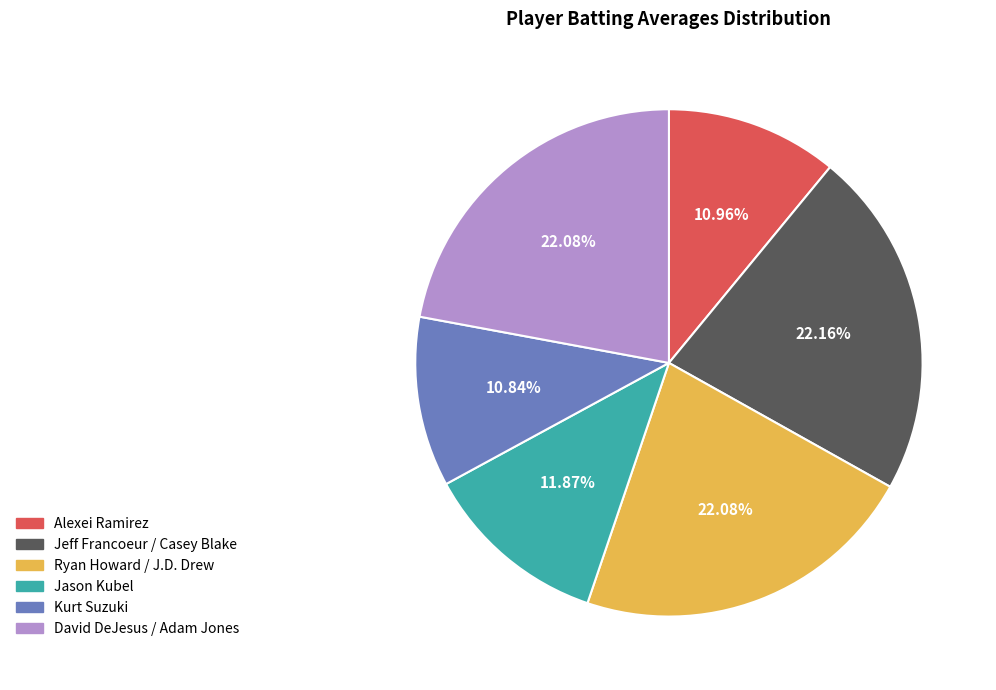

Does any single category account for the majority?

No